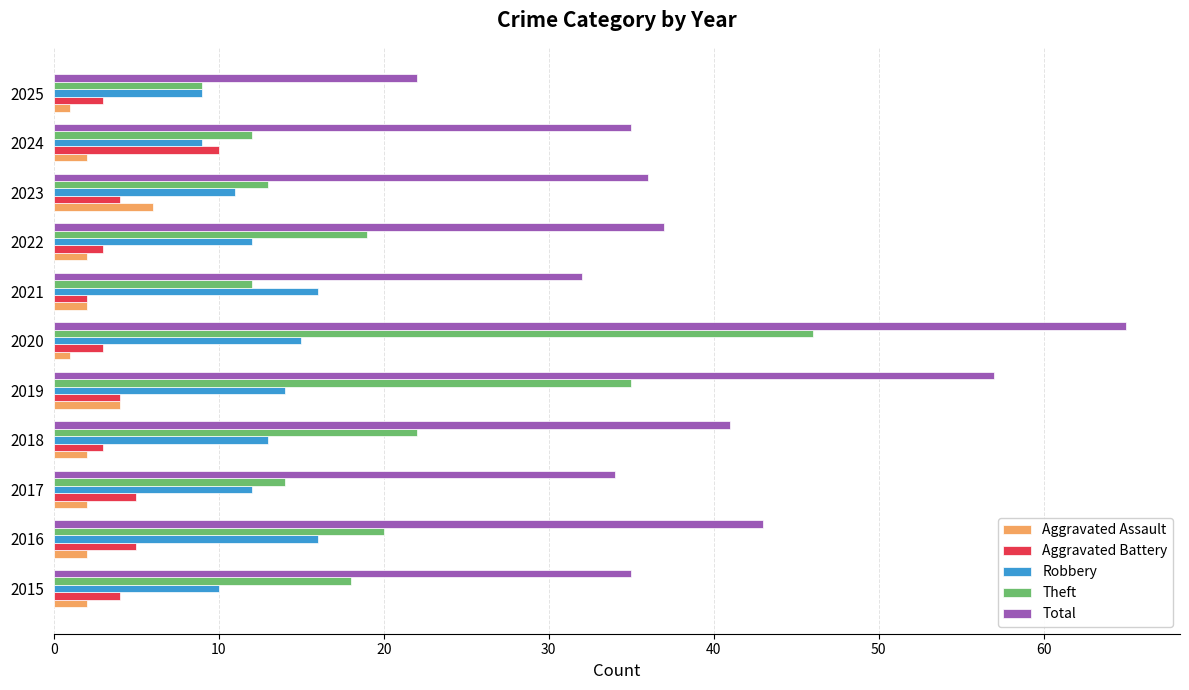

What is the difference between the second highest and second lowest values in the Aggravated Assault series?

3